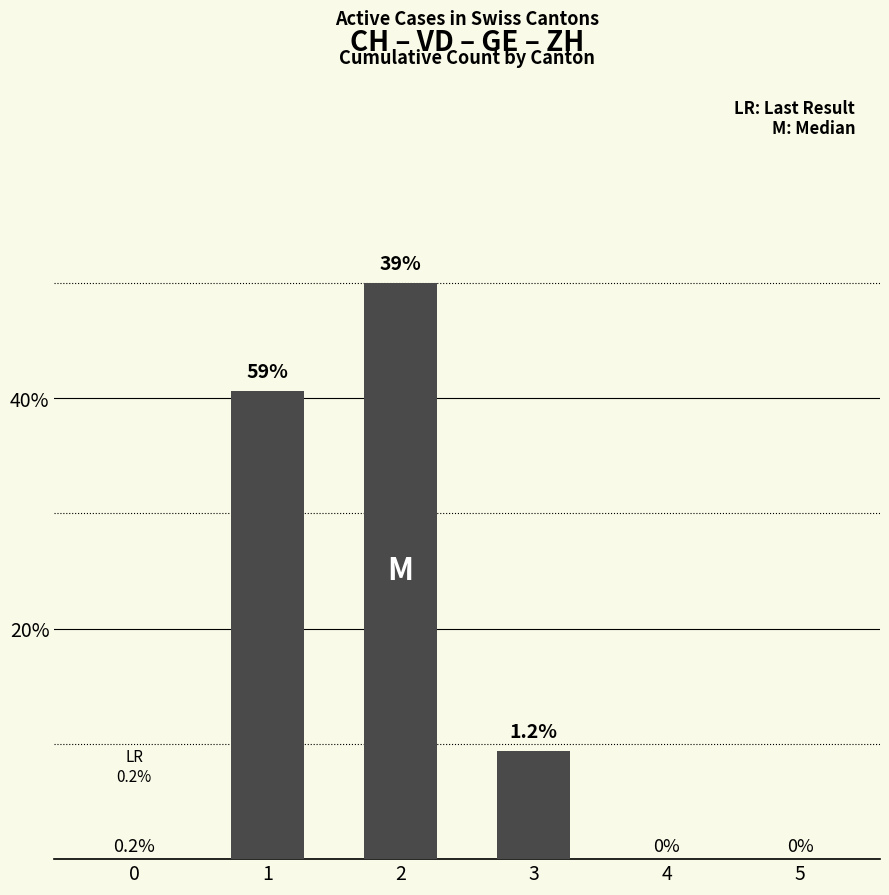

Reading left to right, transcribe all the data shown in this chart.

0.0	40.6	50.0	9.4	0.0	0.0